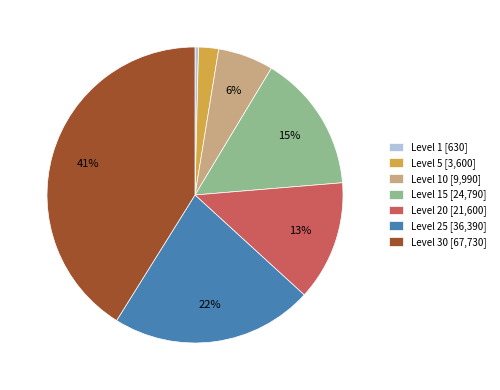

To the nearest percent, what is the difference between the largest and smallest slice percentages?

41%